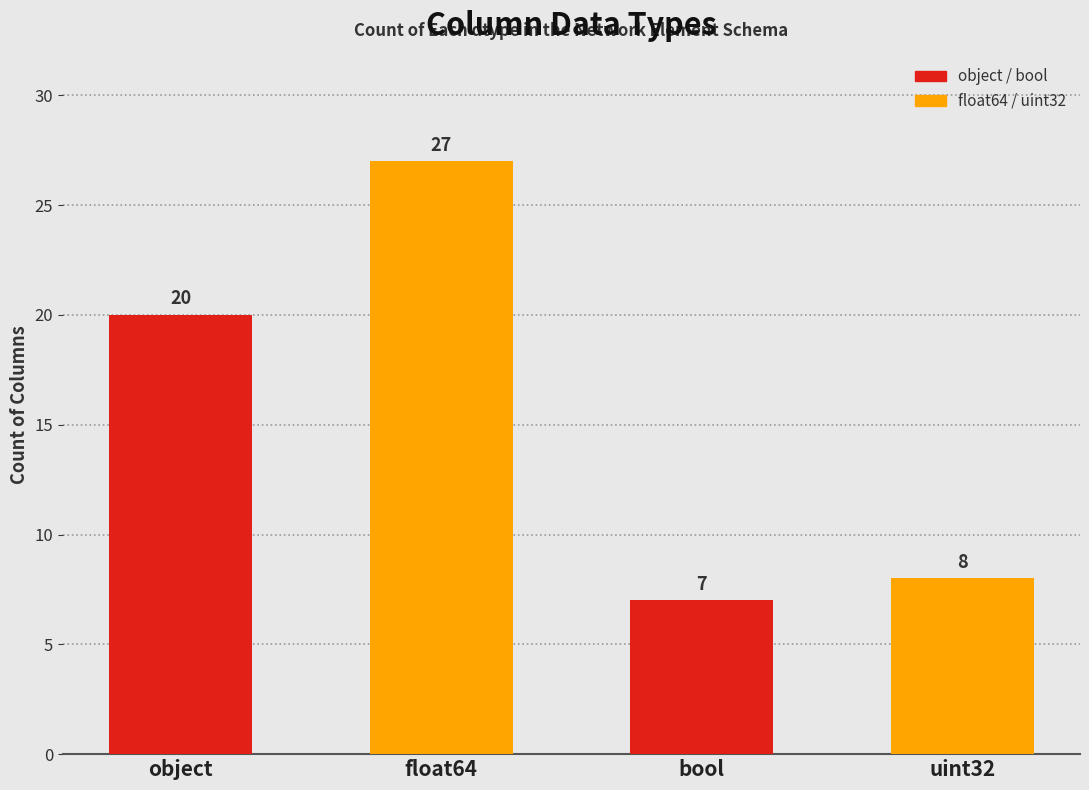

List the labels in order of value, smallest first.

bool, uint32, object, float64